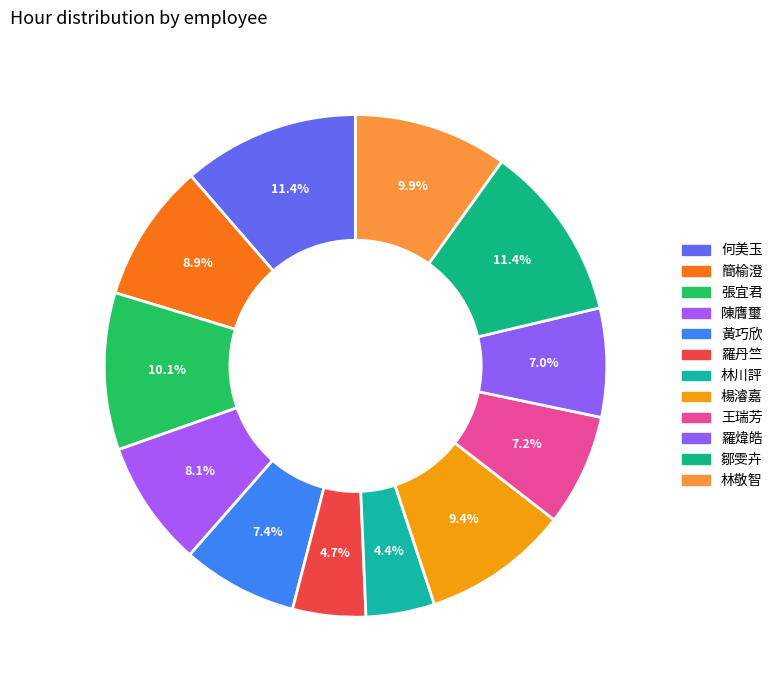

To the nearest percent, what portion does 楊濬嘉 represent?

9%